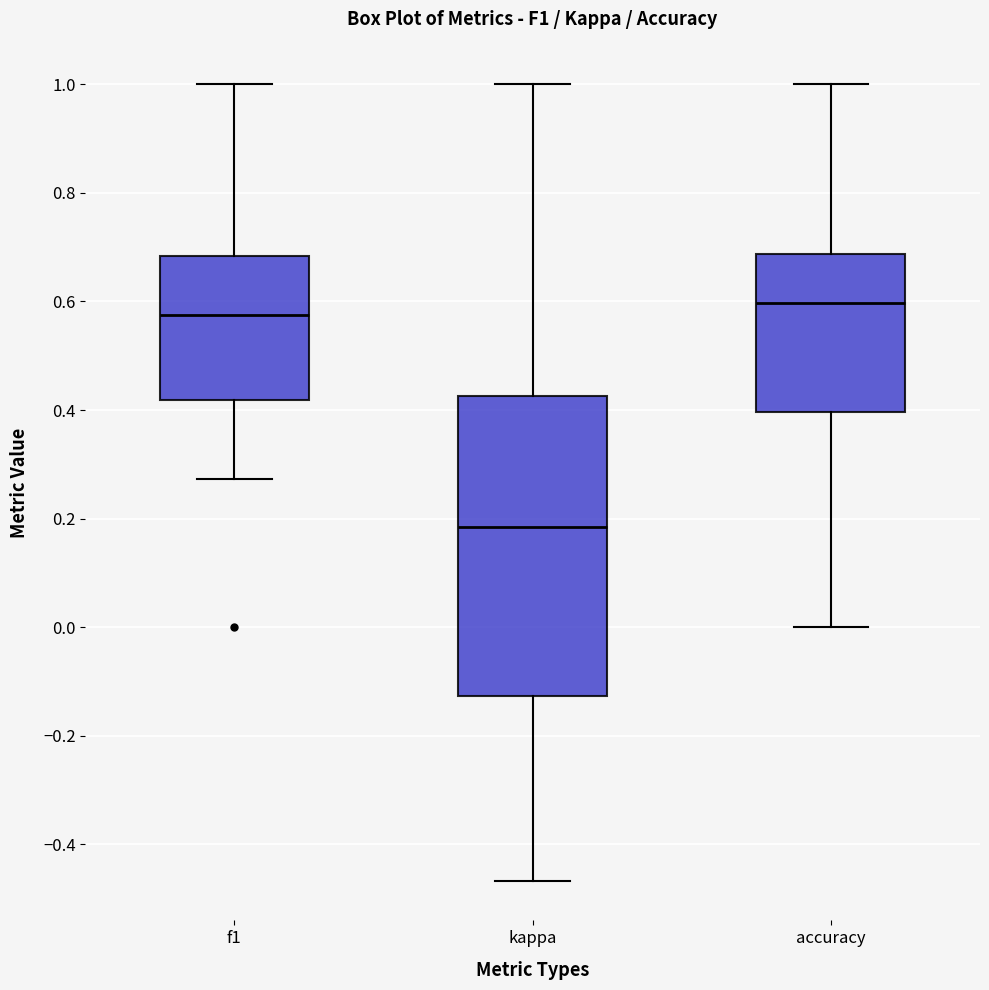

Which box's median line is the highest?

accuracy